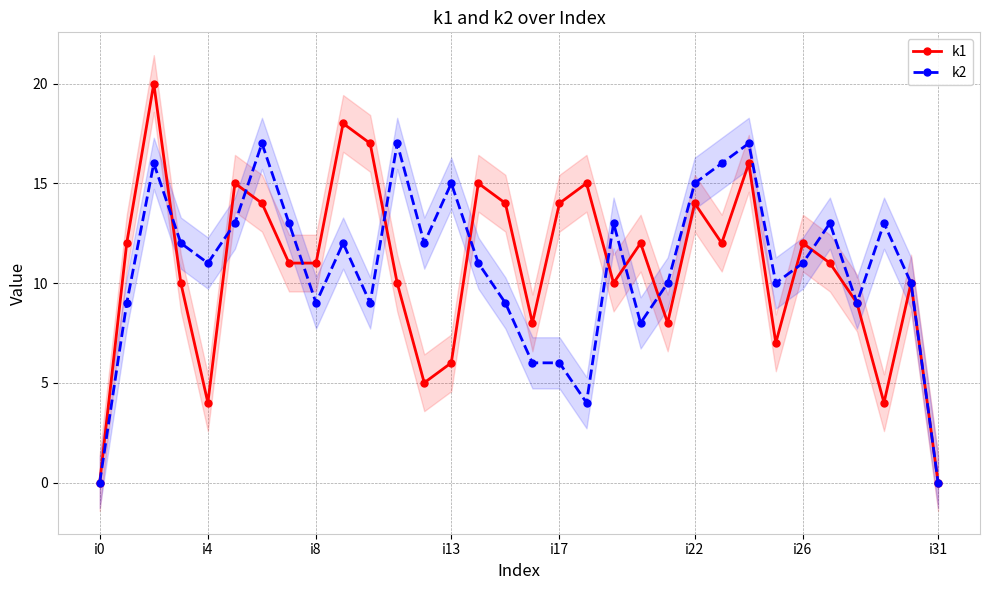

At how many categories does at least one series exceed 10?

25